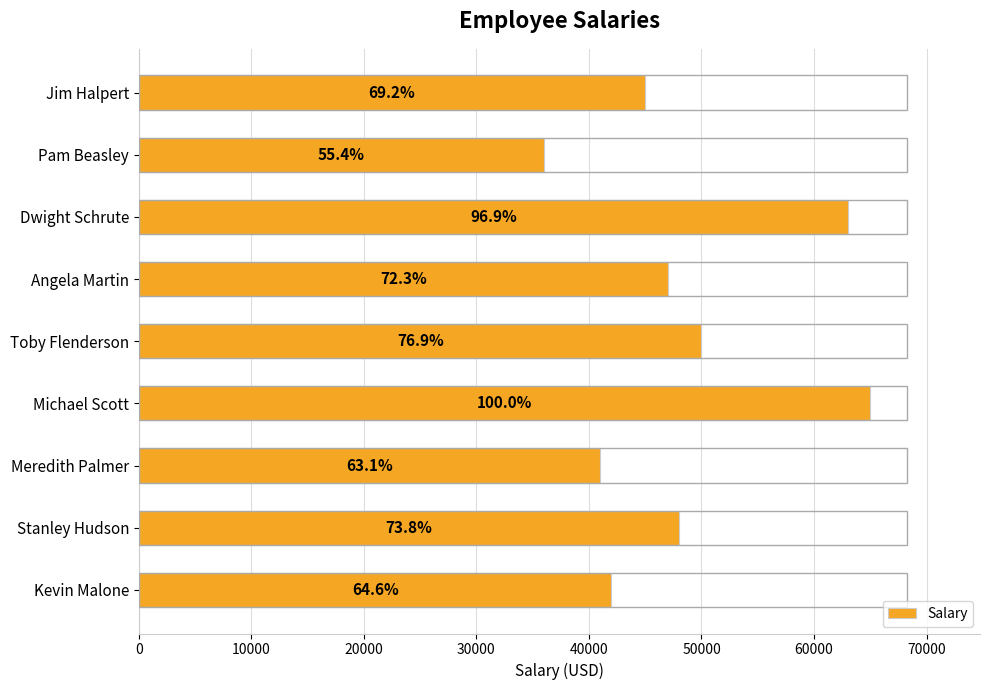

How many bars are there in total?

9